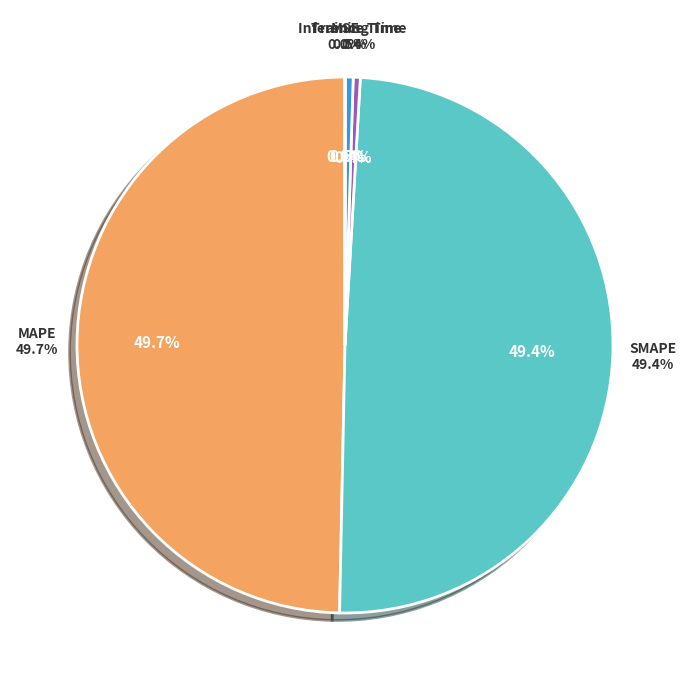

To the nearest percent, what is the combined percentage of SMAPE and MSE?

49%